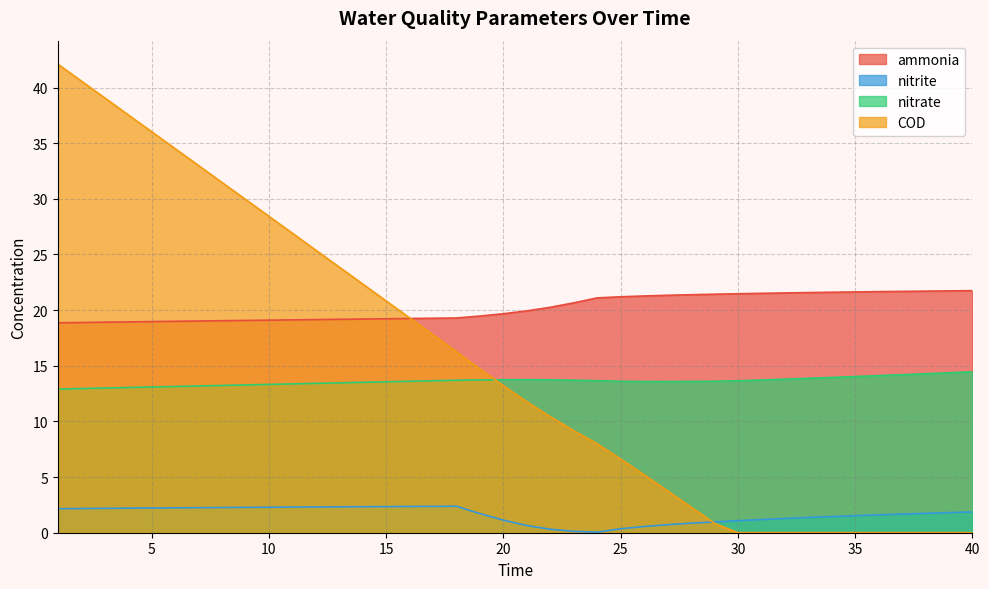

What is the difference between the second highest and second lowest values in the nitrate series?

1.4